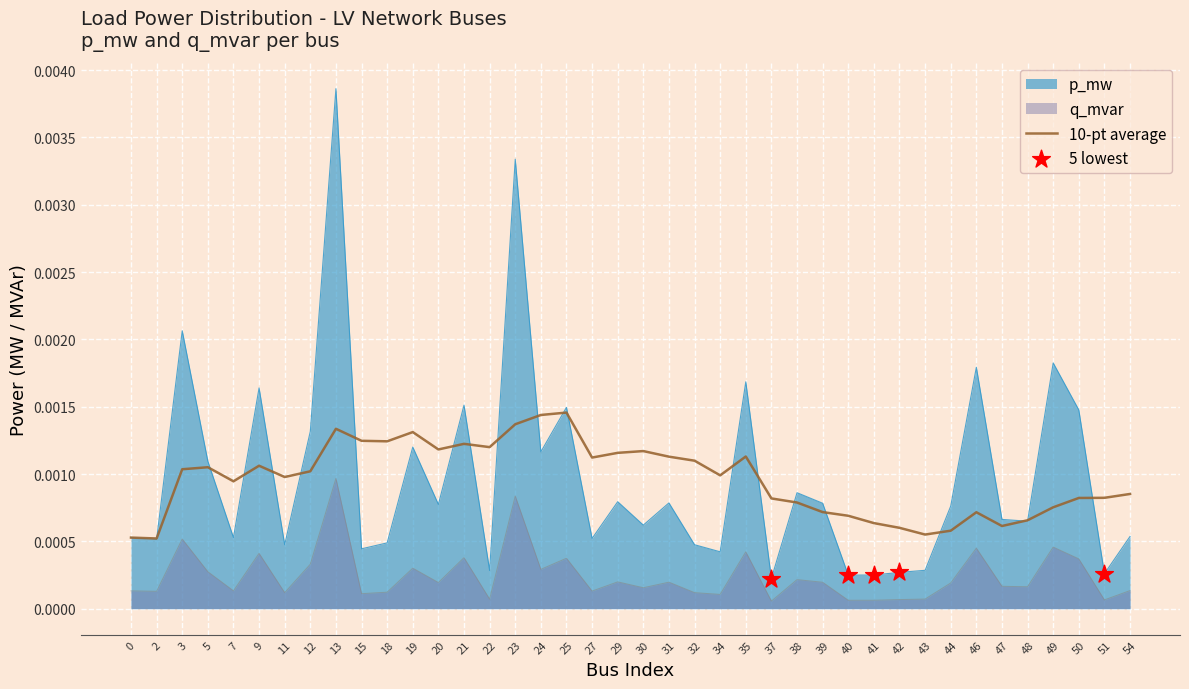

At 32, list the series in order from largest to smallest.

10-pt average, p_mw, q_mvar